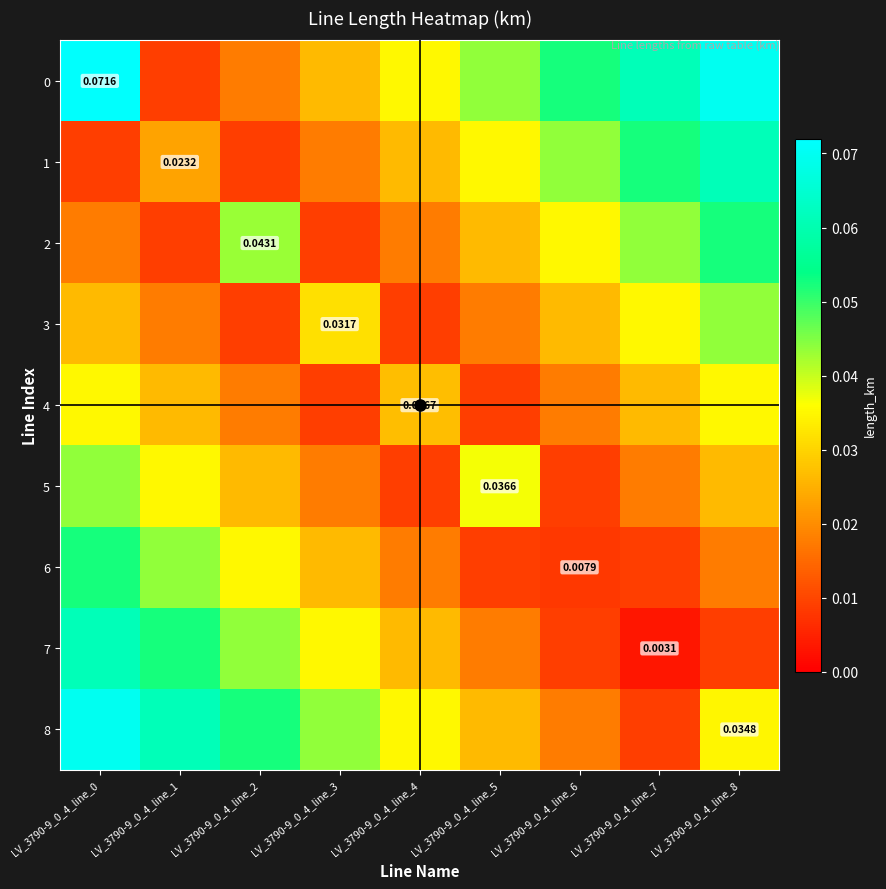

At LV_3790-9_0_4_line_6, list the series in order from largest to smallest.

0, 1, 2, 3, 4, 8, 5, 7, 6